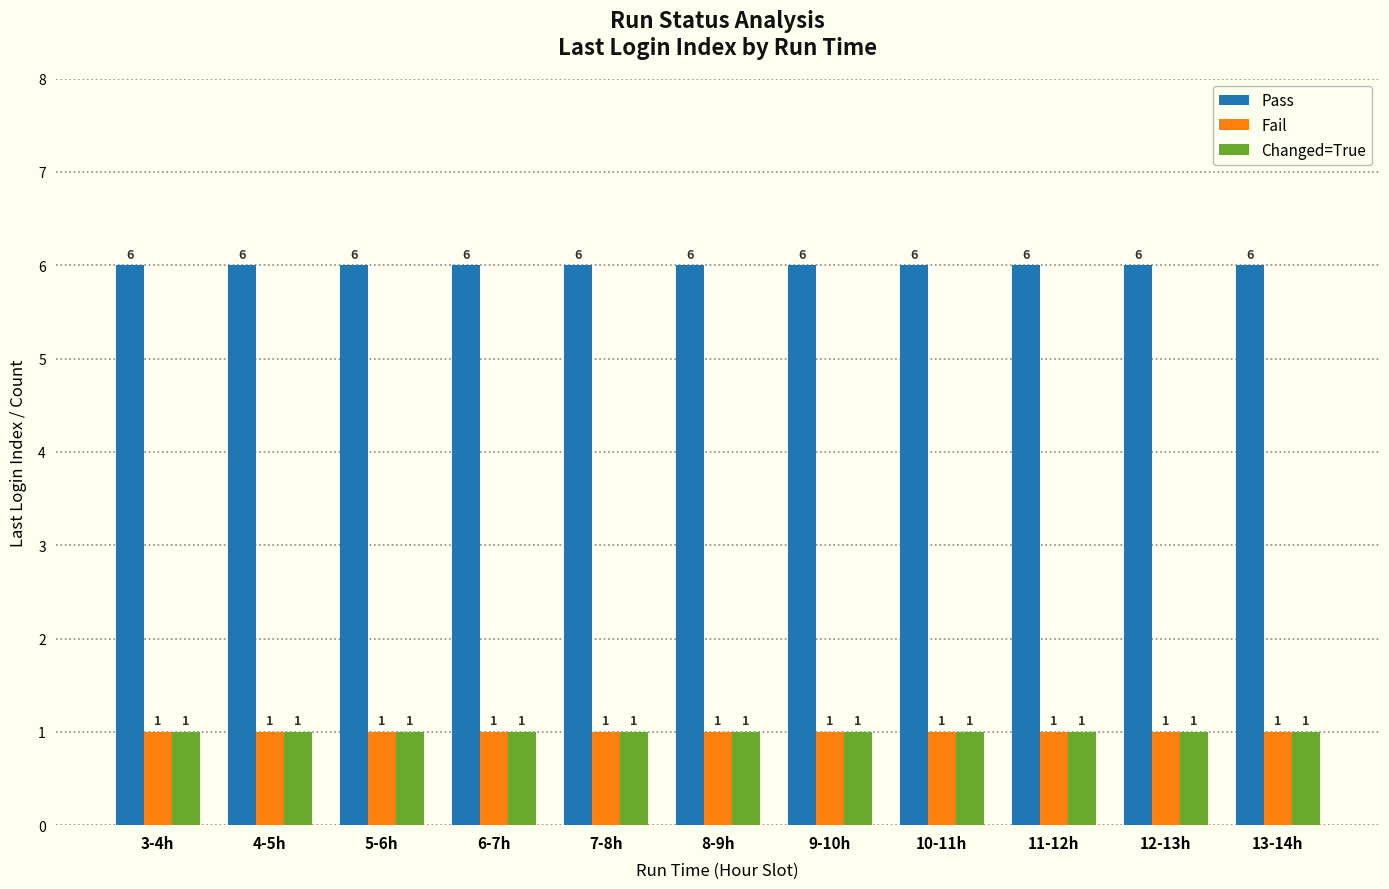

What is the sum of the Fail values at 8-9h and 13-14h?

2